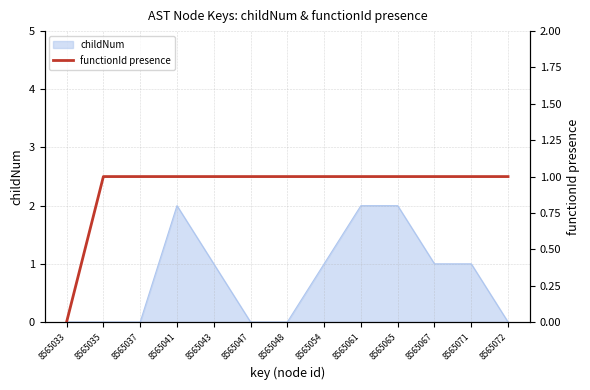

Reading right to left, transcribe all the data shown in this chart.

1	1	1	1	1	1	1	1	1	1	1	1	0